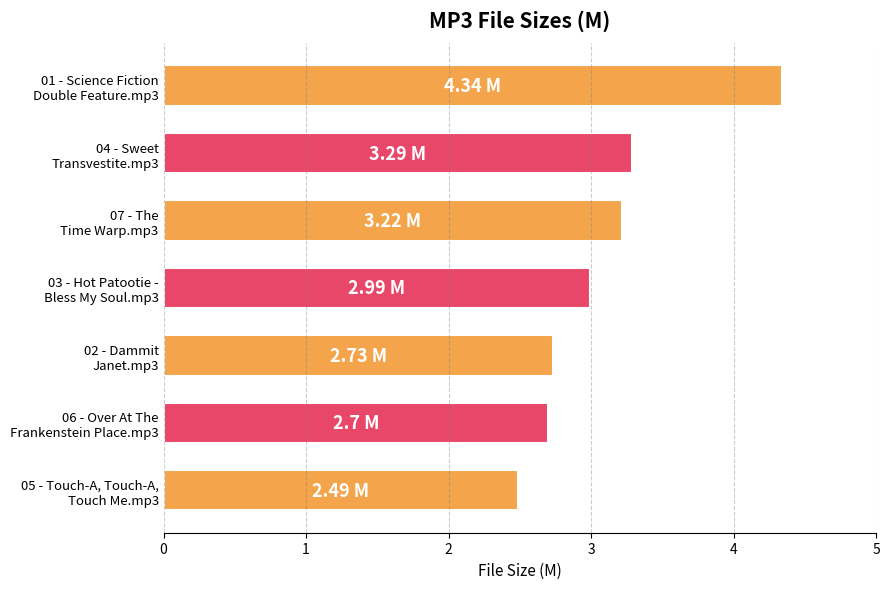

What is the difference between the maximum and second lowest values?

1.6